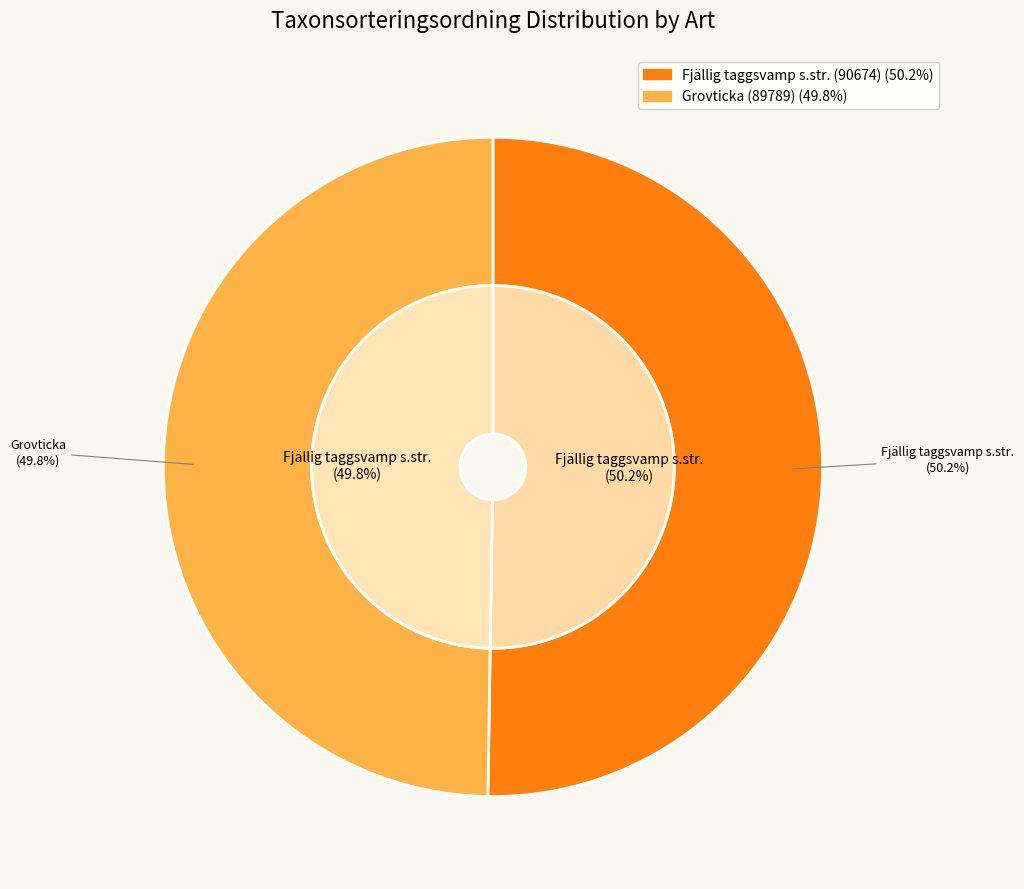

How many segments does this pie chart have?

2